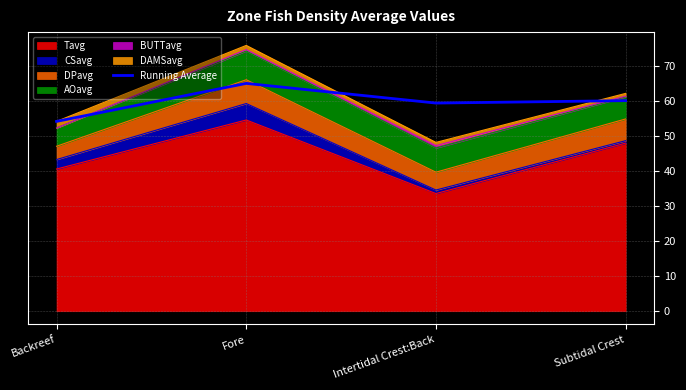

Which category has the lowest value across all series?

Backreef